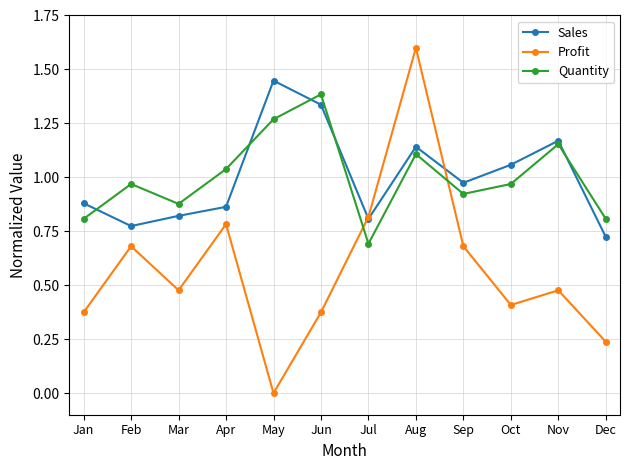

At which category is the sum across all series the highest?

Aug